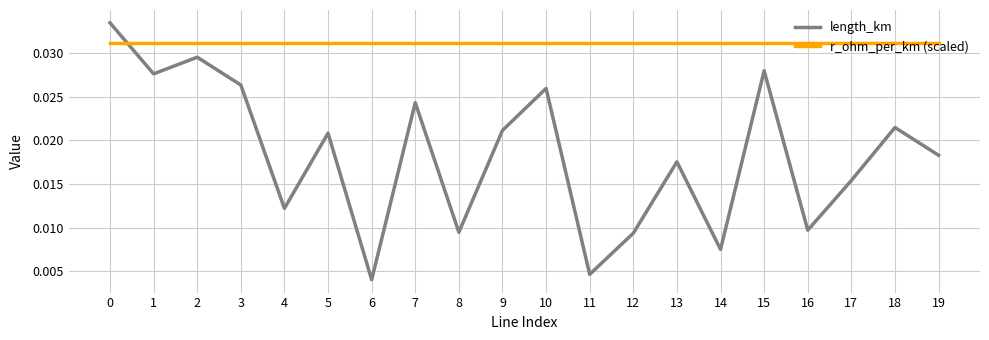

Which series has the largest total across all categories?

r_ohm_per_km (scaled)